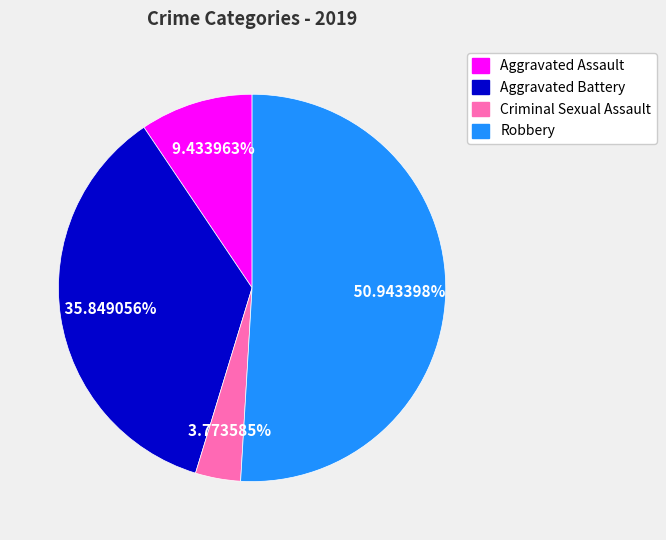

What percentage is the Robbery slice, to the nearest percent?

51%